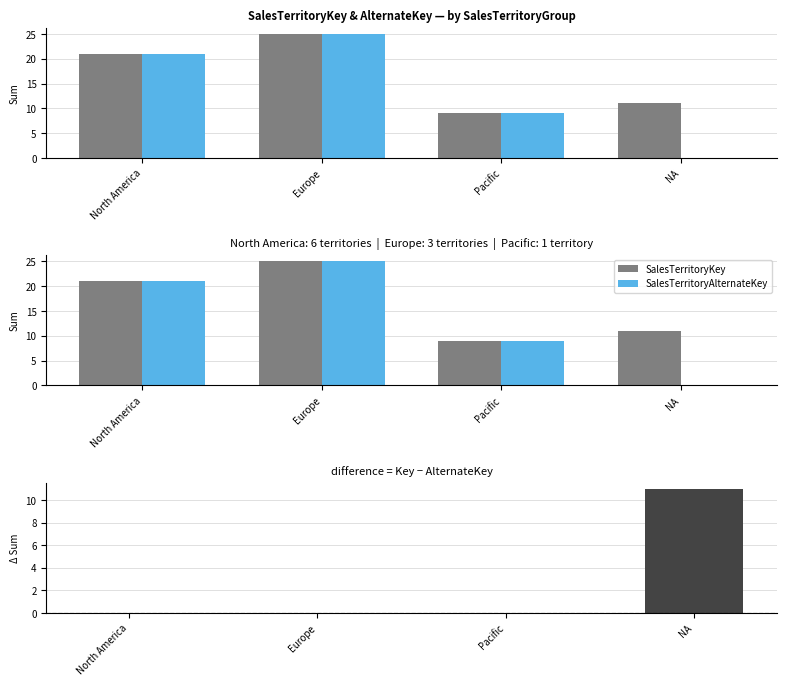

Reading left to right, extract all data points from this chart.

SalesTerritoryKey: 21	25	9	11
SalesTerritoryAlternateKey: 21	25	9	0
Key − AlternateKey difference: 0	0	0	11